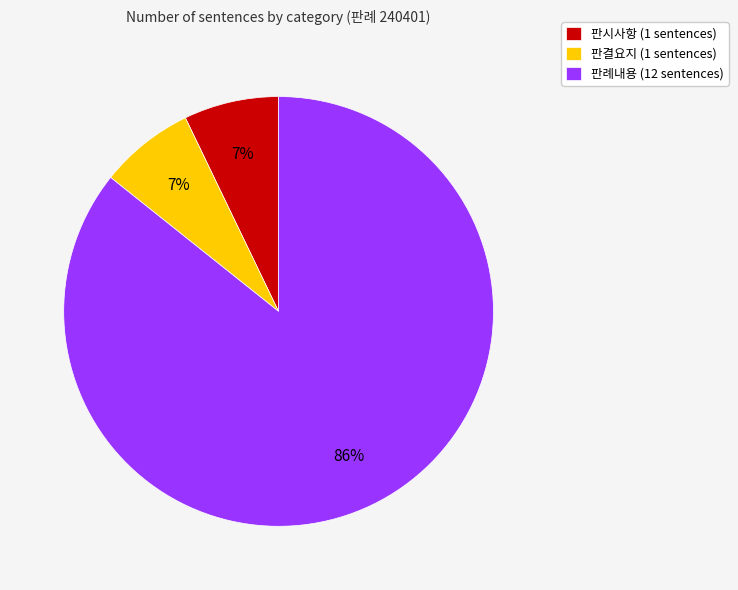

How many segments does this pie chart have?

3